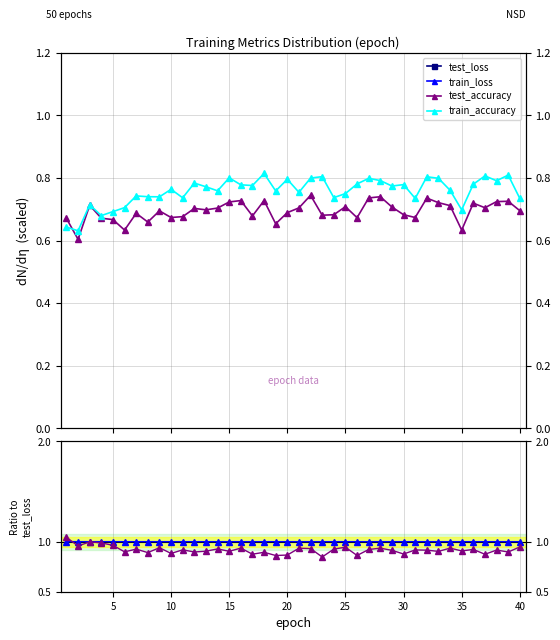

What is the value of the test_accuracy point at the 28th from the left?

0.7